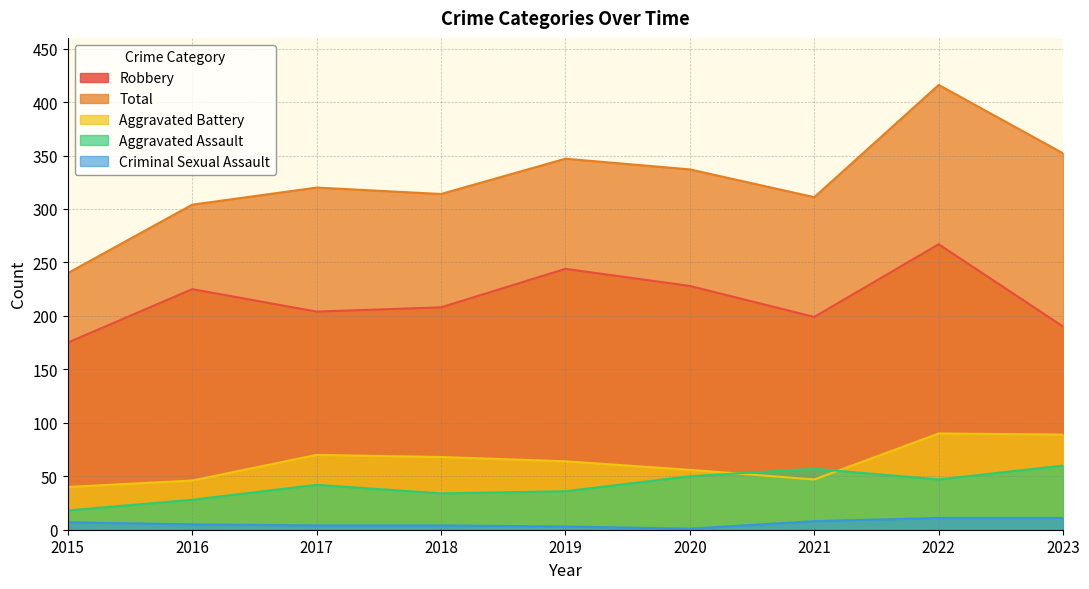

What is the sum of the Criminal Sexual Assault values at 2021 and 2018?

12